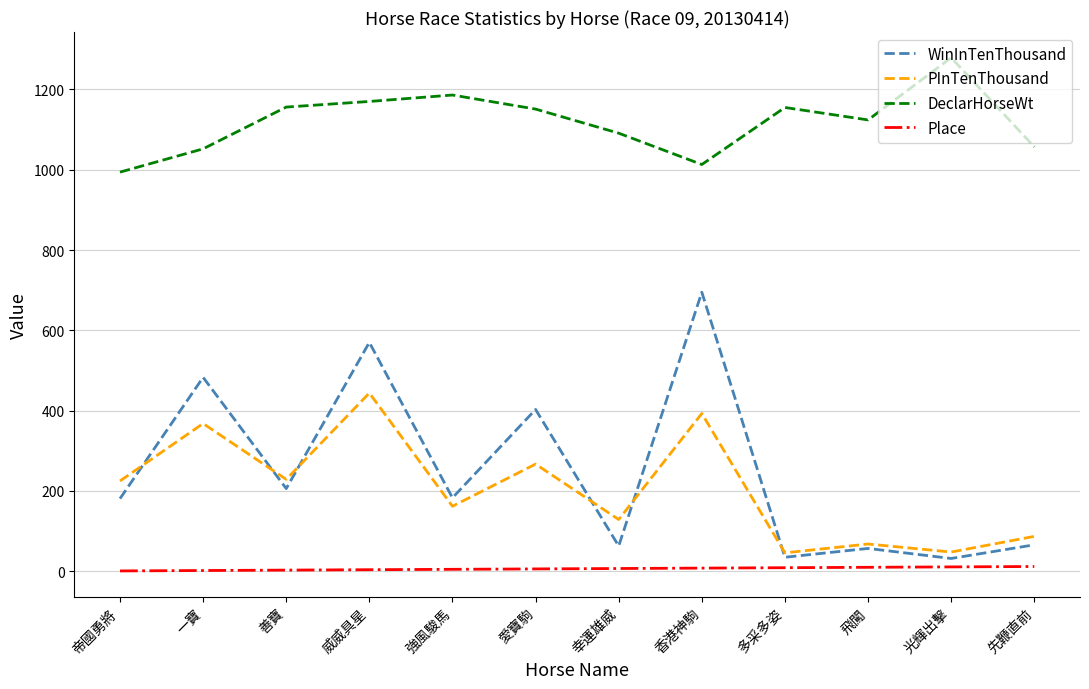

Which series changed the most between 香港神駒 and 多采多姿?

WinInTenThousand